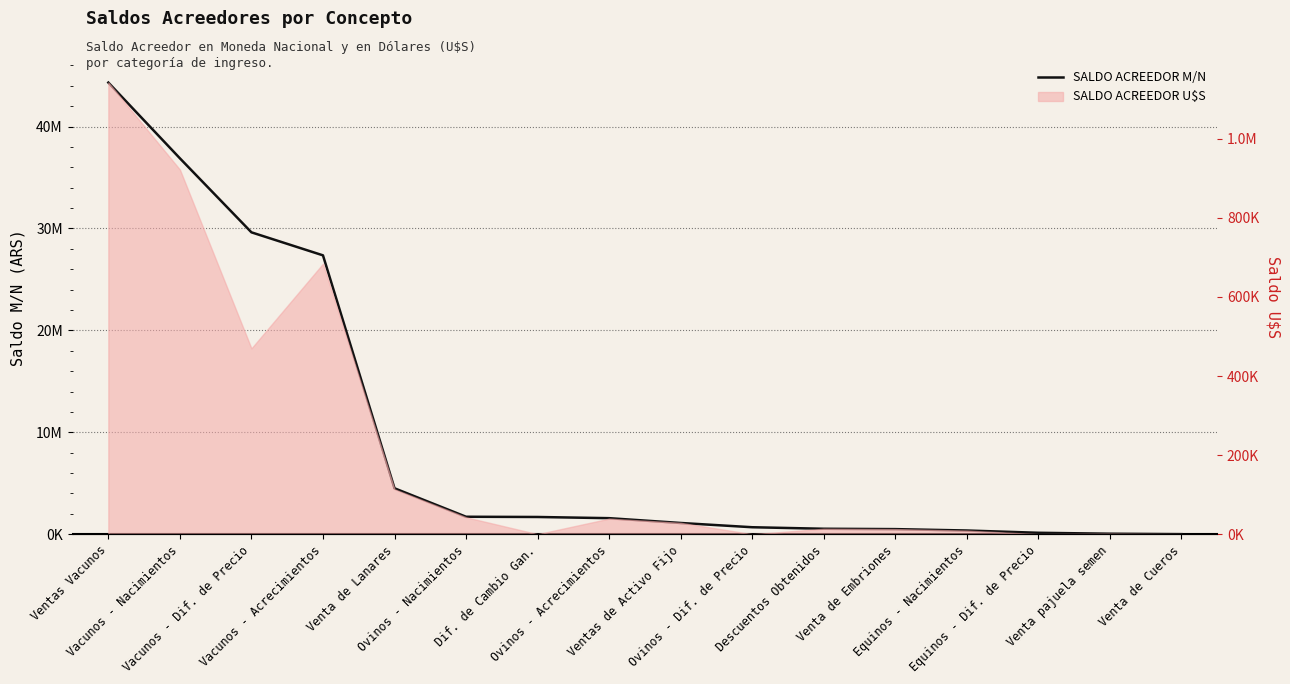

What is the average value?

9438026.4